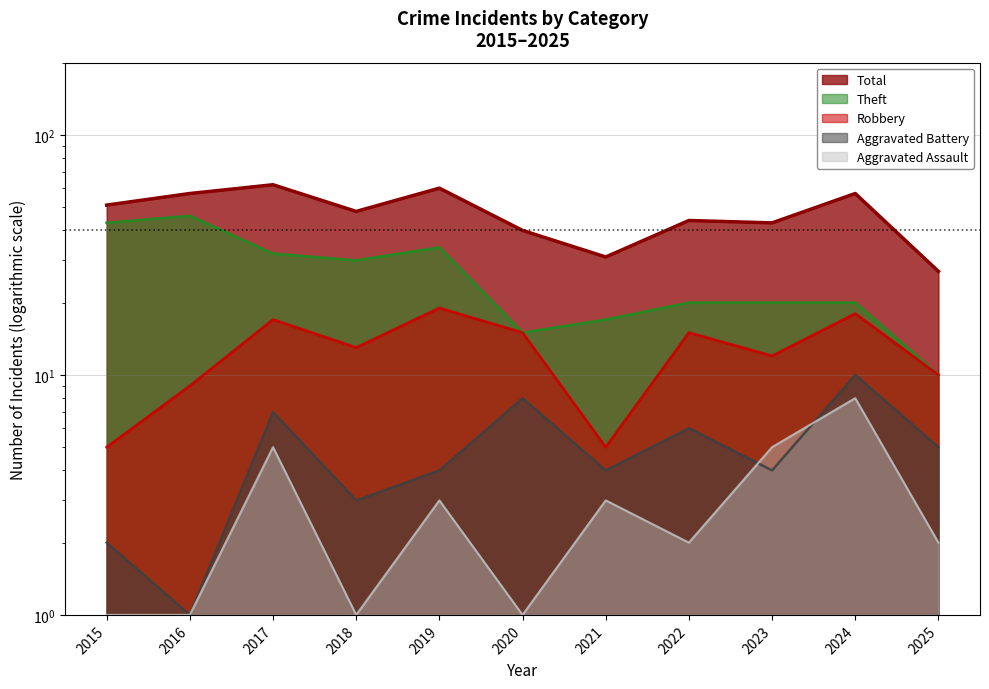

Does the chart have visible grid lines?

Yes